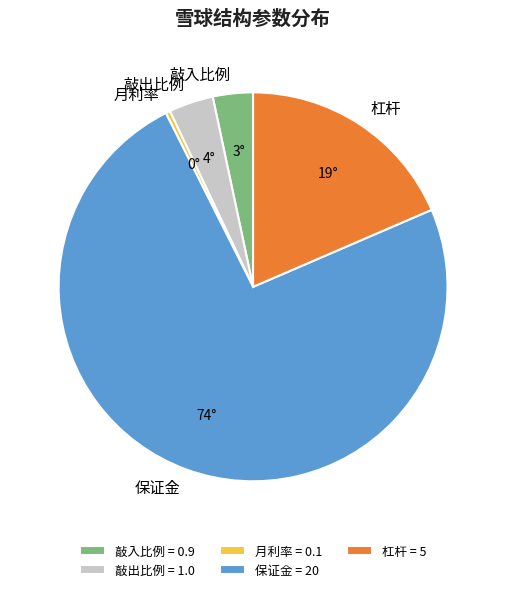

True or false: 保证金 accounts for 67% of the total.

False